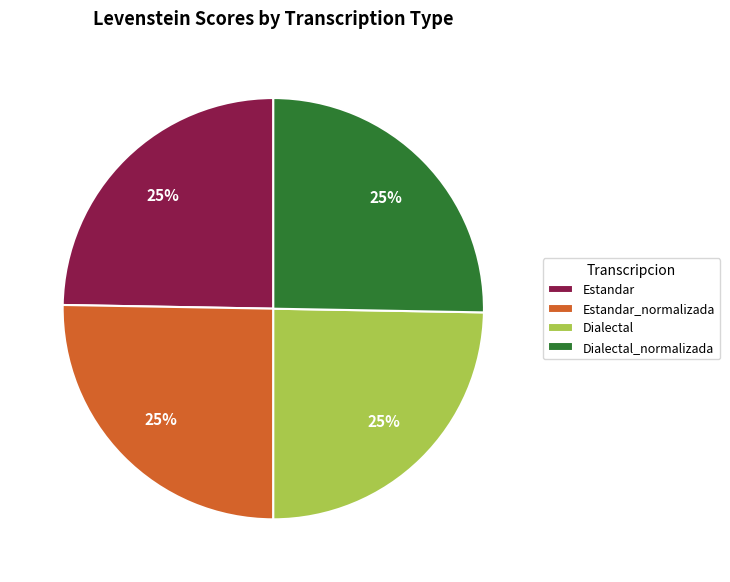

Approximately how many times larger is the value at Estandar_normalizada compared to Dialectal?

1.0